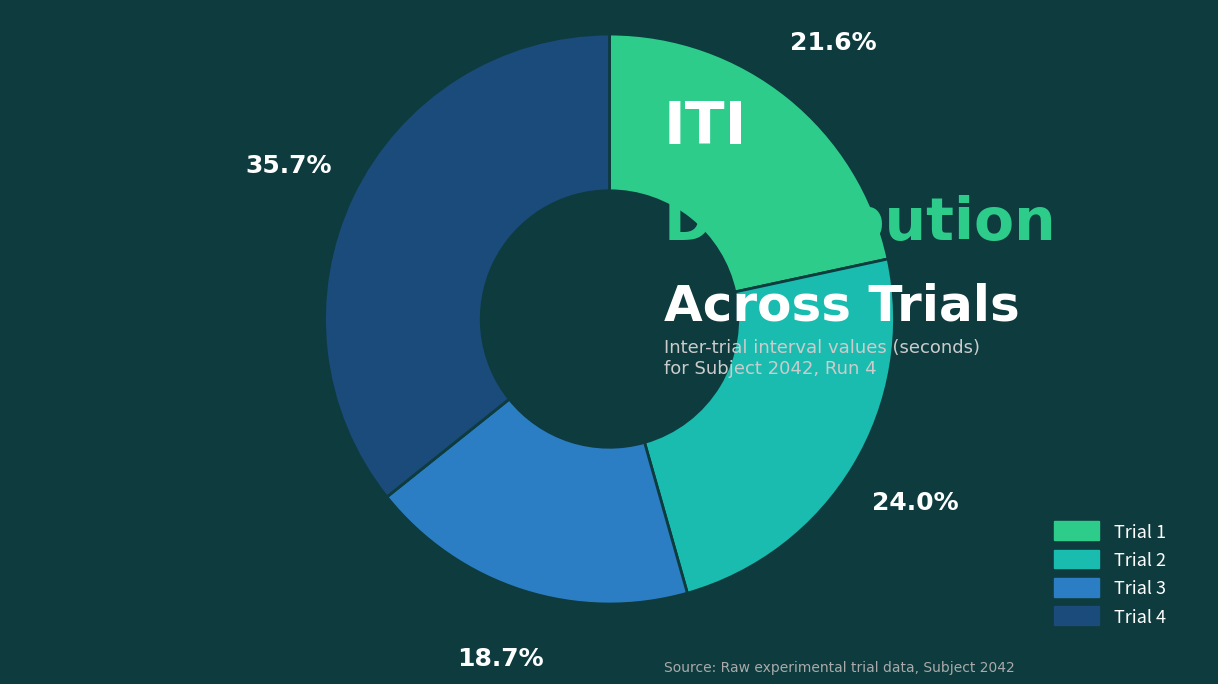

Which slice is the smallest?

Trial 3